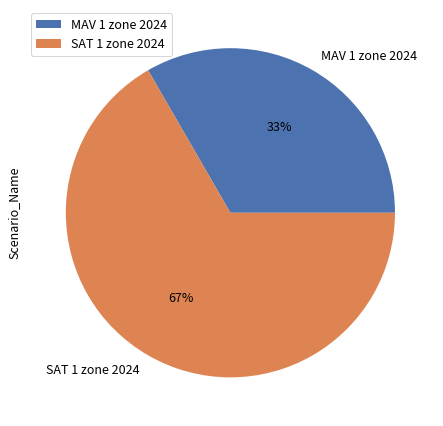

The SAT 1 zone 2024 slice represents 67% of the pie. True or false?

True